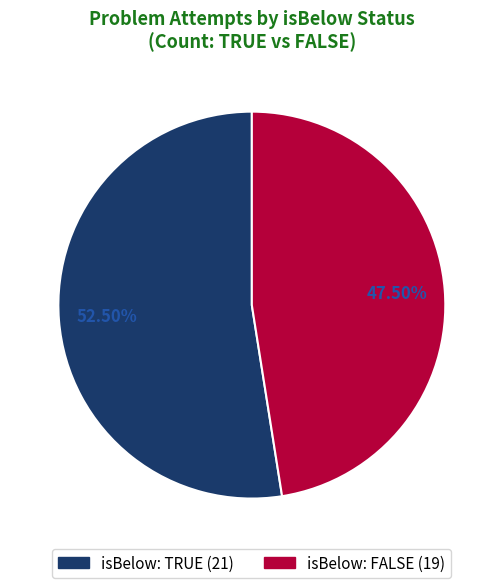

Does any single category account for the majority?

Yes